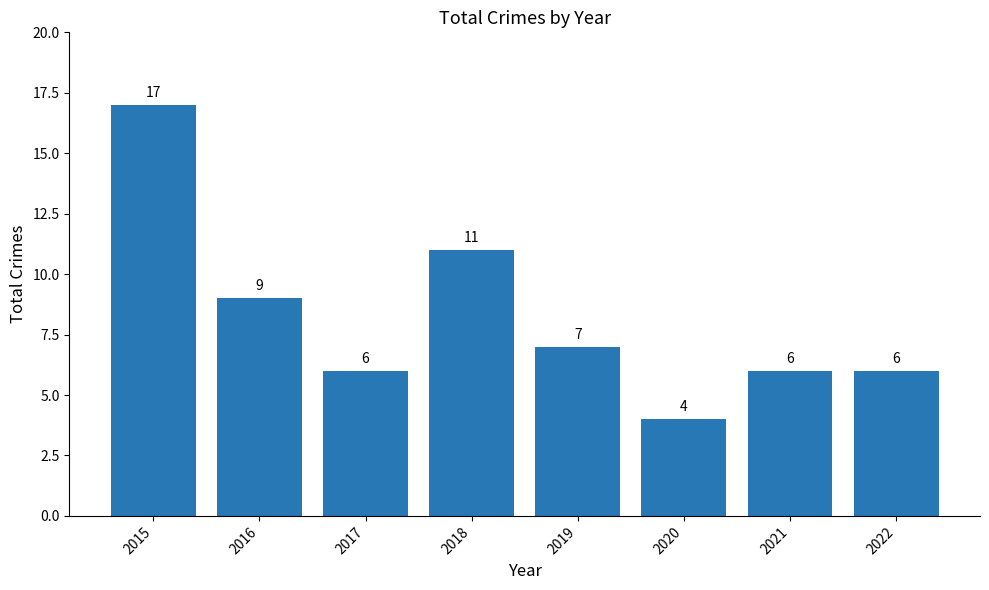

Does the chart contain stacked bars?

No